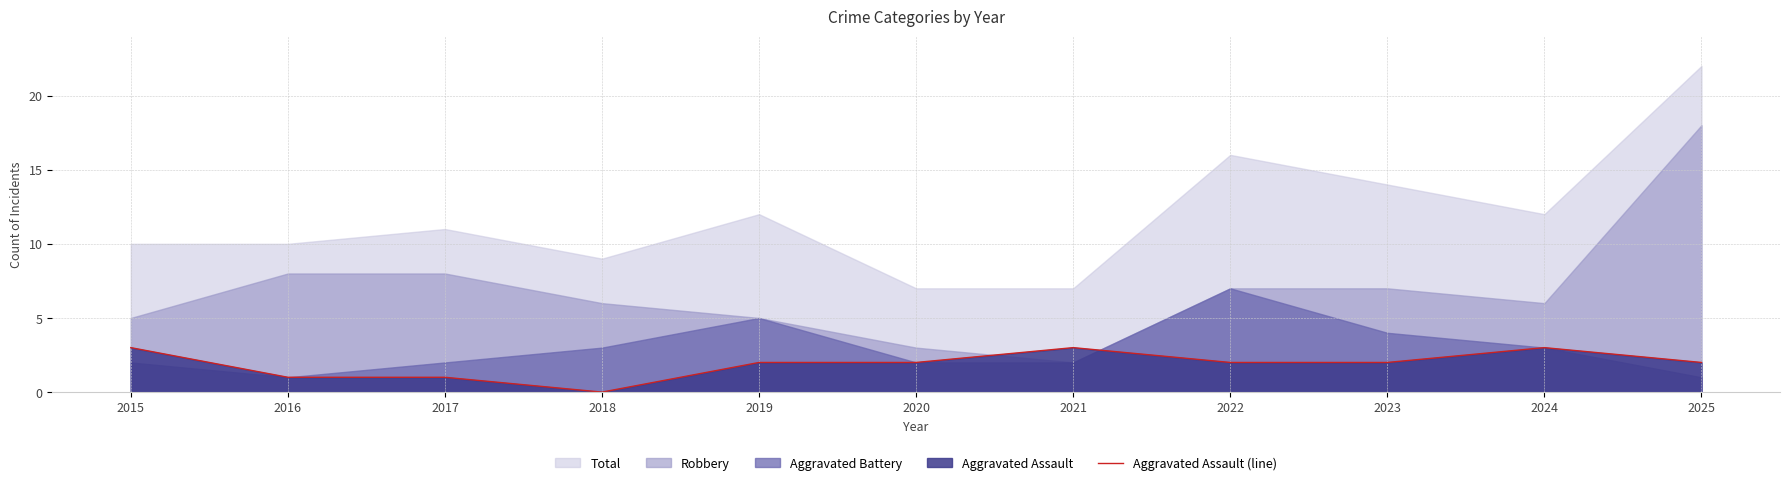

True or false: the data shows 1 at 2017.

True